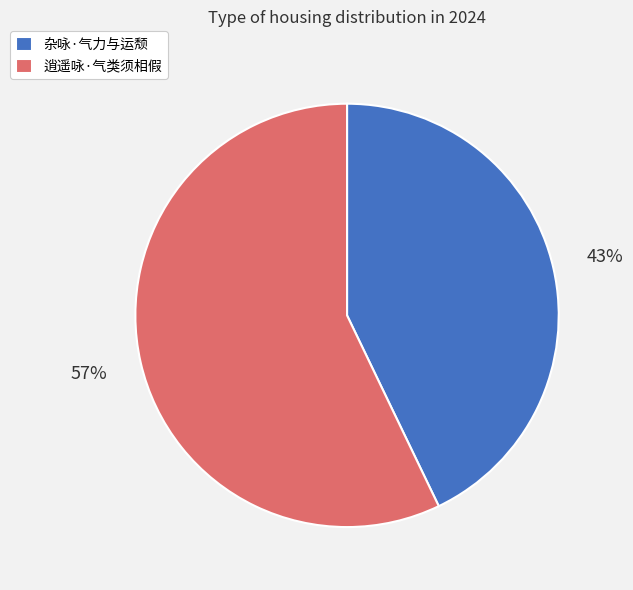

Is 杂咏·气力与运颓 the majority of the pie?

No